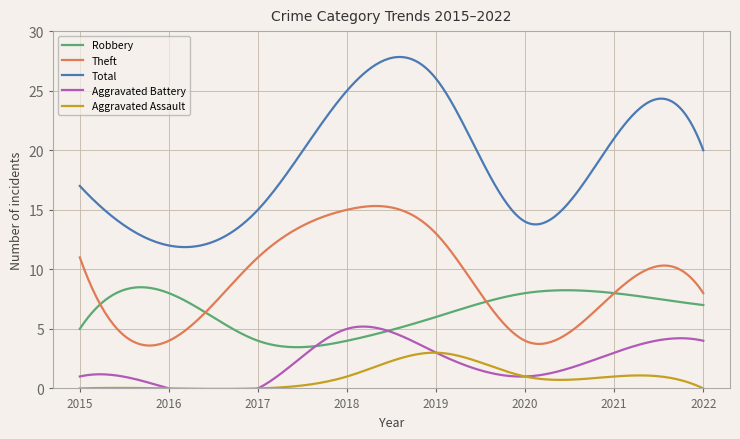

Reading right to left, what are all the values shown in this chart?

Robbery: 7	8	8	6	4	4	8	5
Theft: 8	8	4	13	15	11	4	11
Total: 20	21	14	26	25	15	12	17
Aggravated Battery: 4	3	1	3	5	0	0	1
Aggravated Assault: 0	1	1	3	1	0	0	0